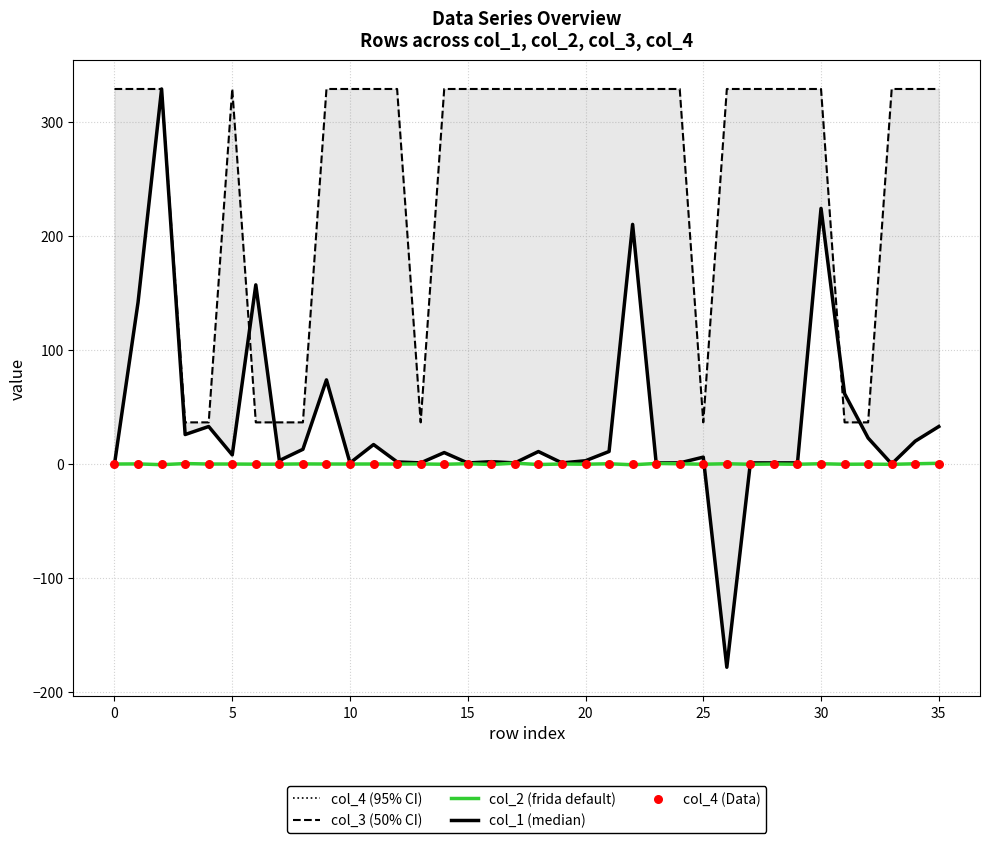

Which series has the largest total across all categories?

col_3 (50% CI)